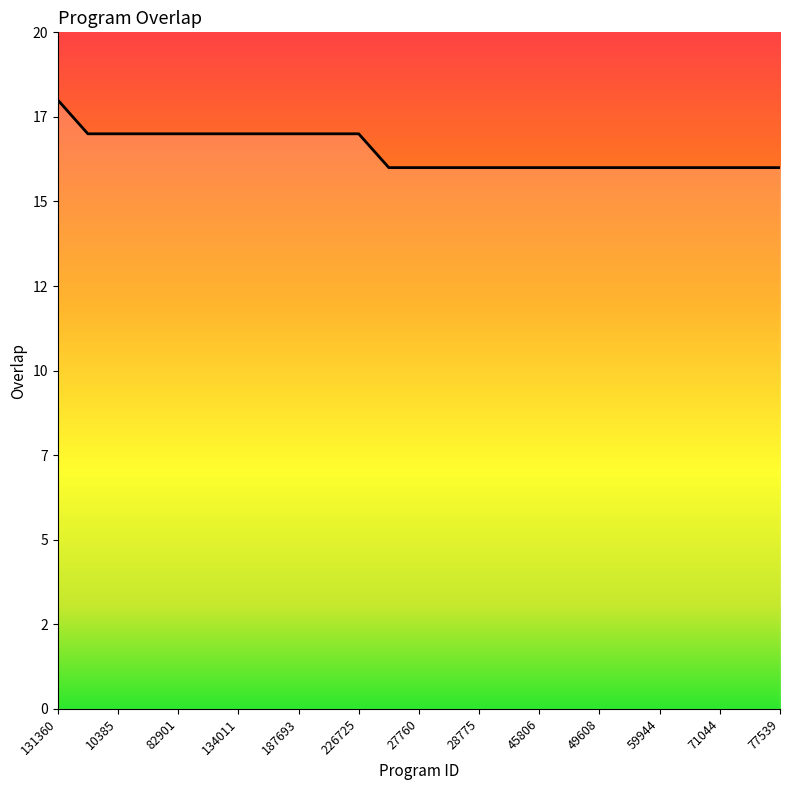

What is the label of the 17th point from the left?

45806